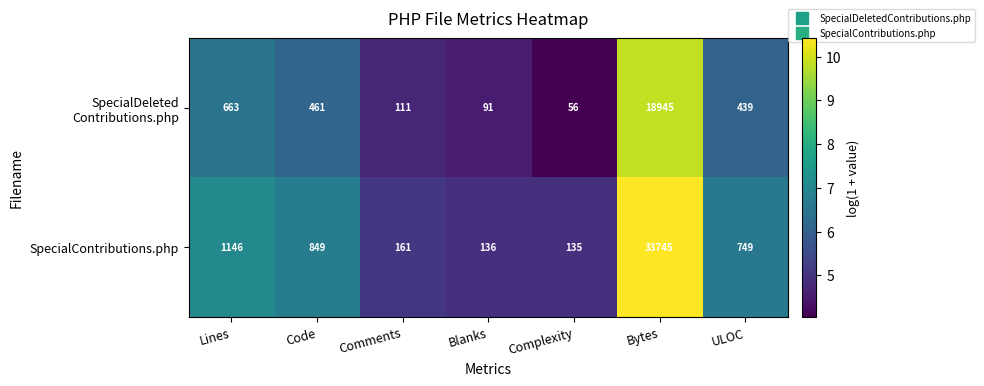

Which series has the largest range (max minus min)?

SpecialContributions.php